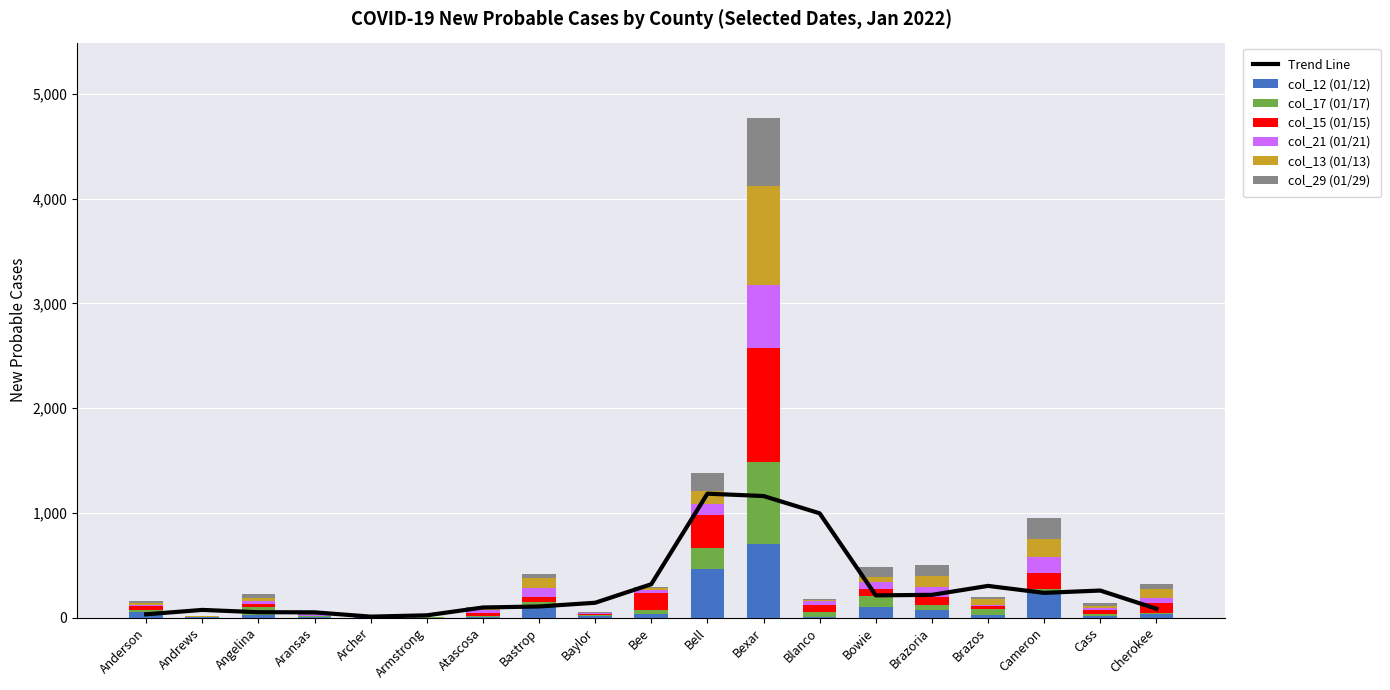

Which series changed the most between Bee and Bexar?

col_15 (01/15)